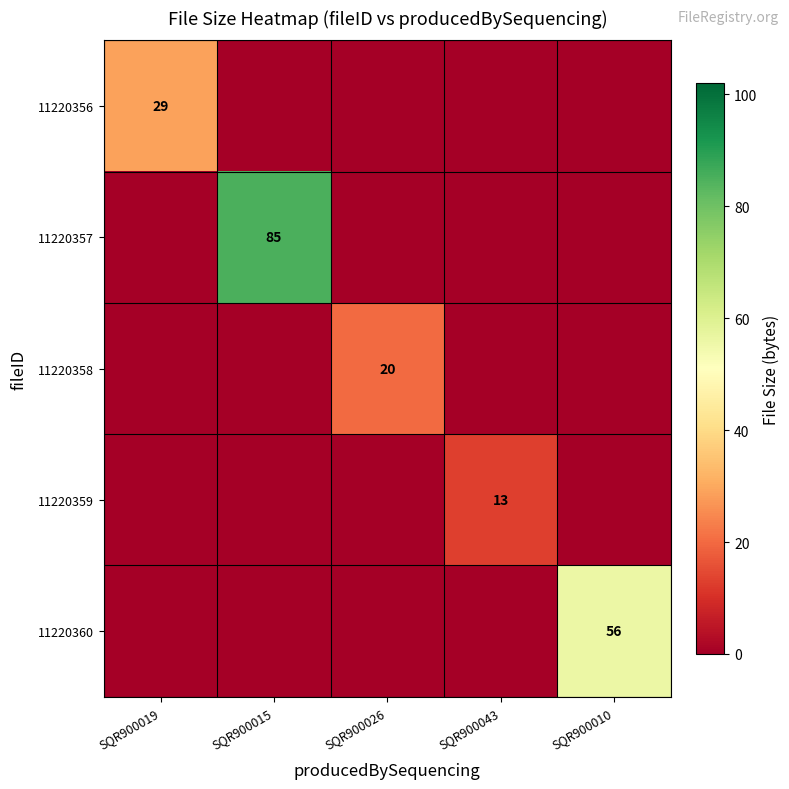

The value of 11220360 at SQR900010 is 56. True or false?

True